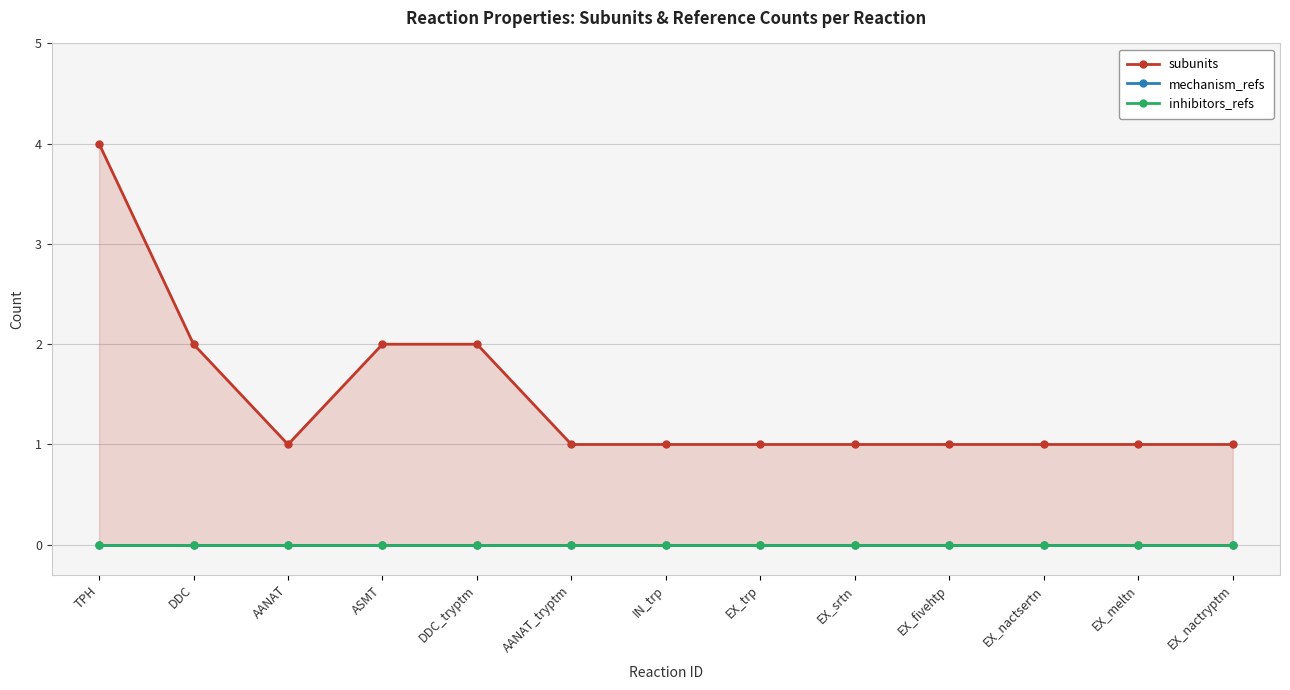

How many categories are shown in the chart?

13